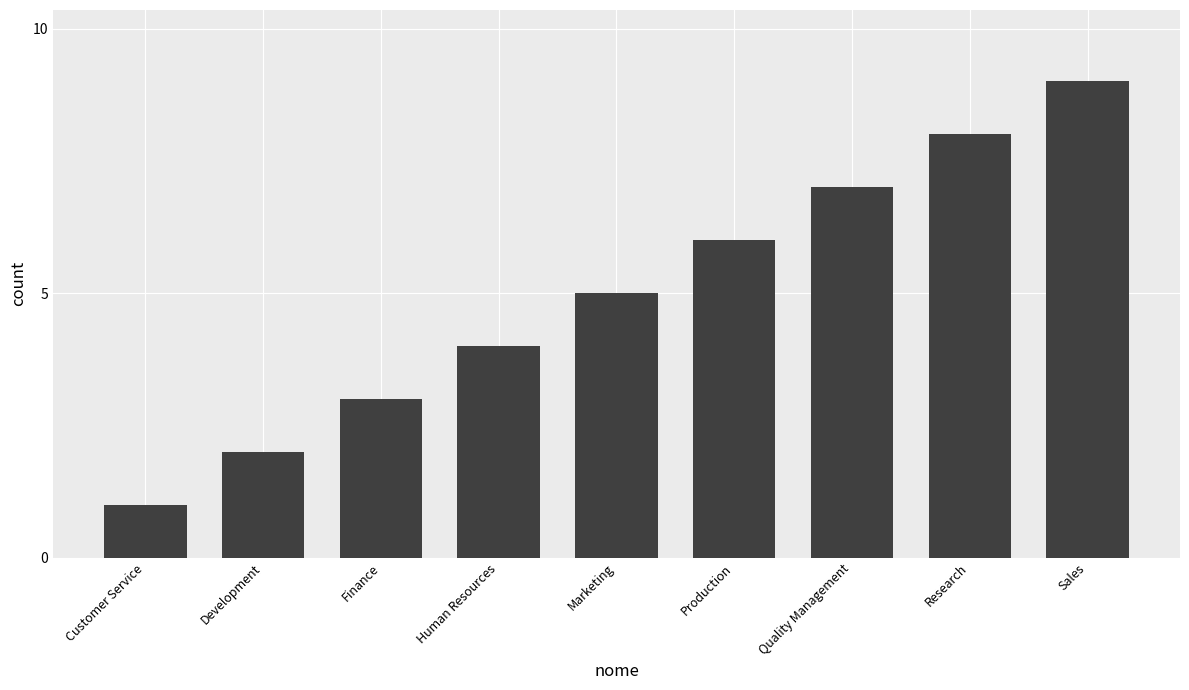

Is it true that the value at Marketing is 5?

True